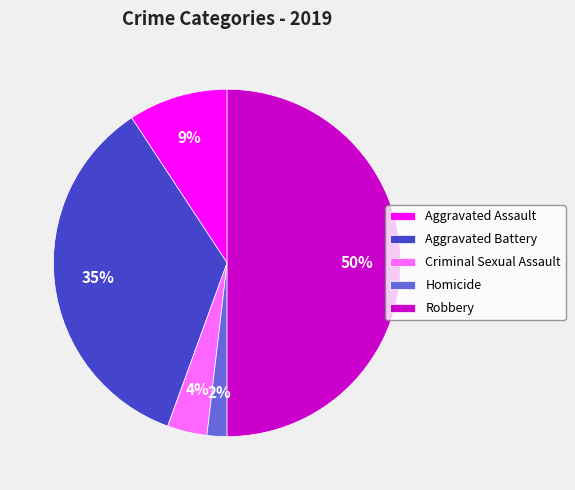

Between Homicide and Criminal Sexual Assault, which is larger?

Criminal Sexual Assault